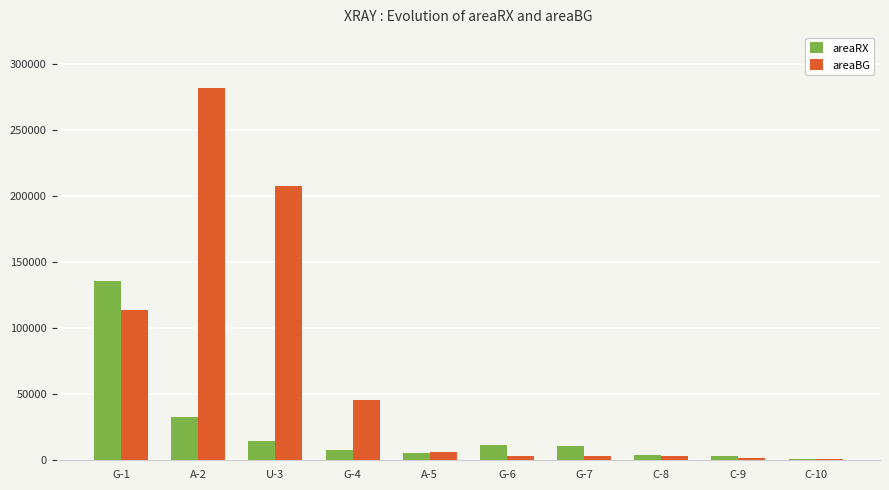

Which series changed the most between G-4 and G-6?

areaBG